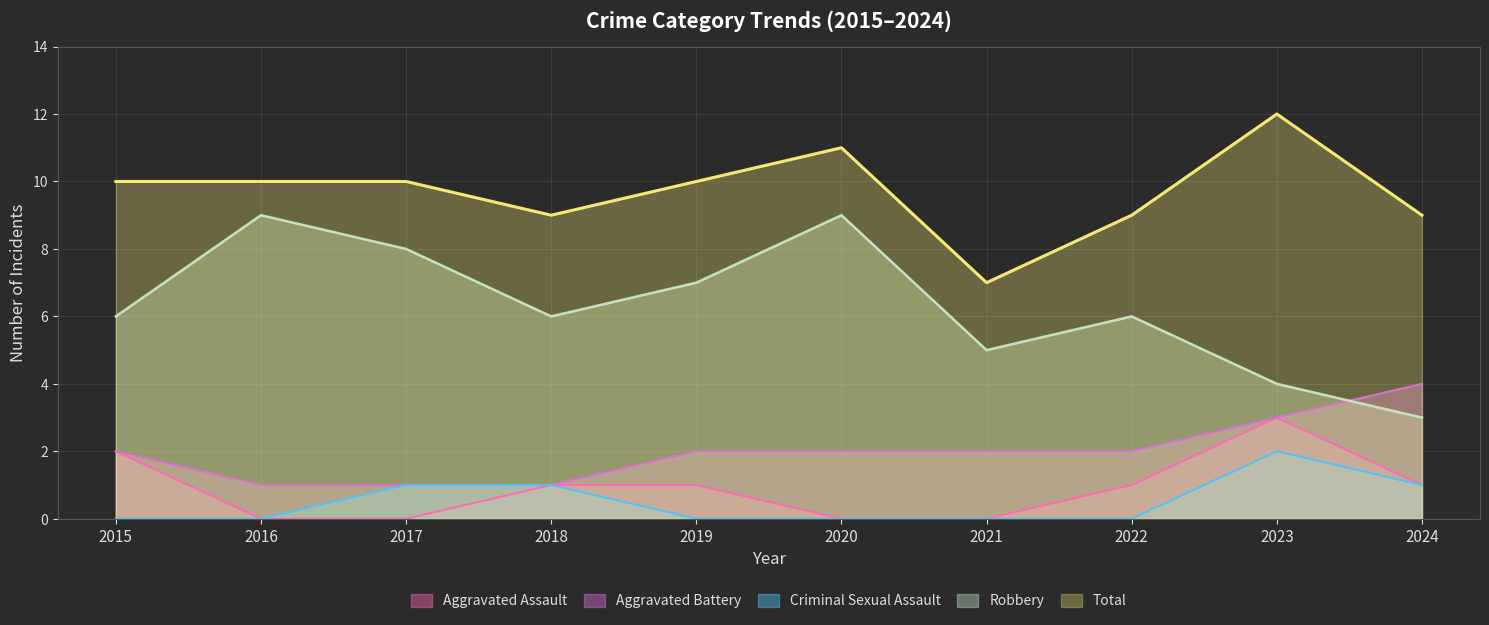

At which category does Robbery reach its first local valley?

2018